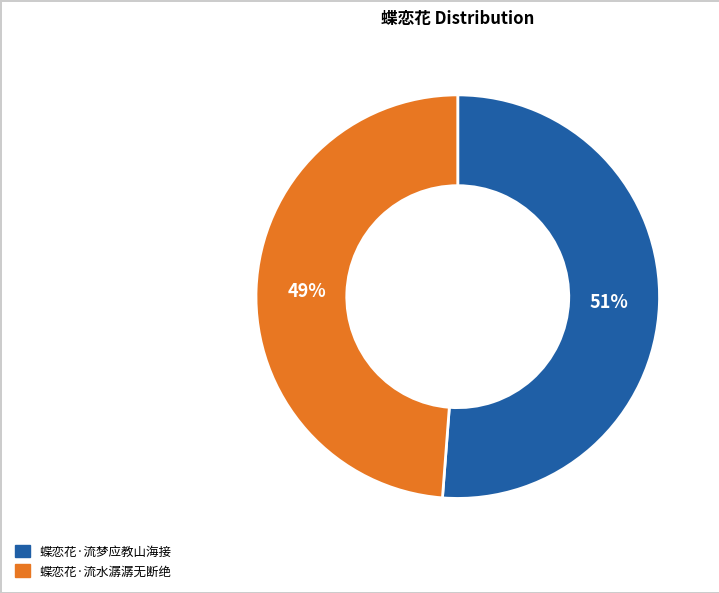

Is it true that 蝶恋花·流梦应教山海接 is 51% of the pie?

True